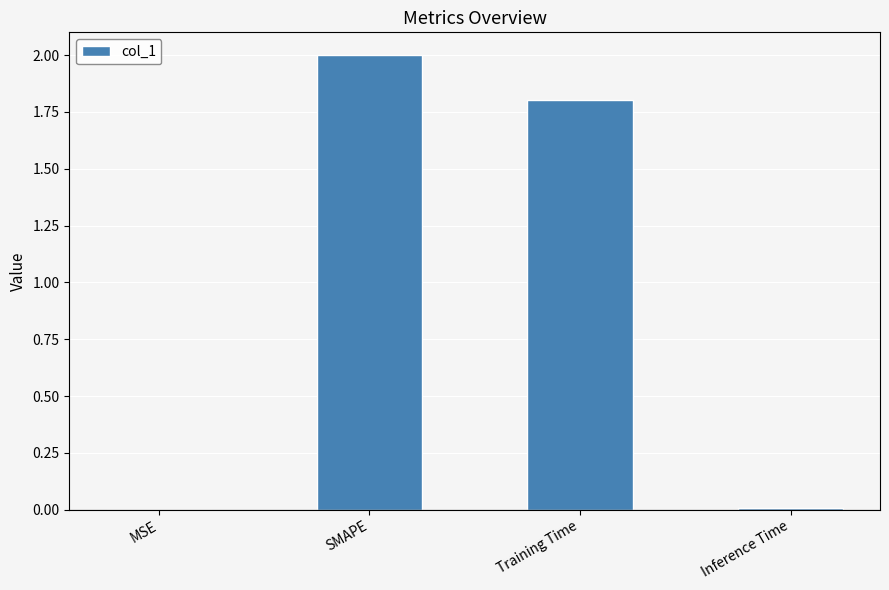

At which label does the data first exceed 1?

SMAPE